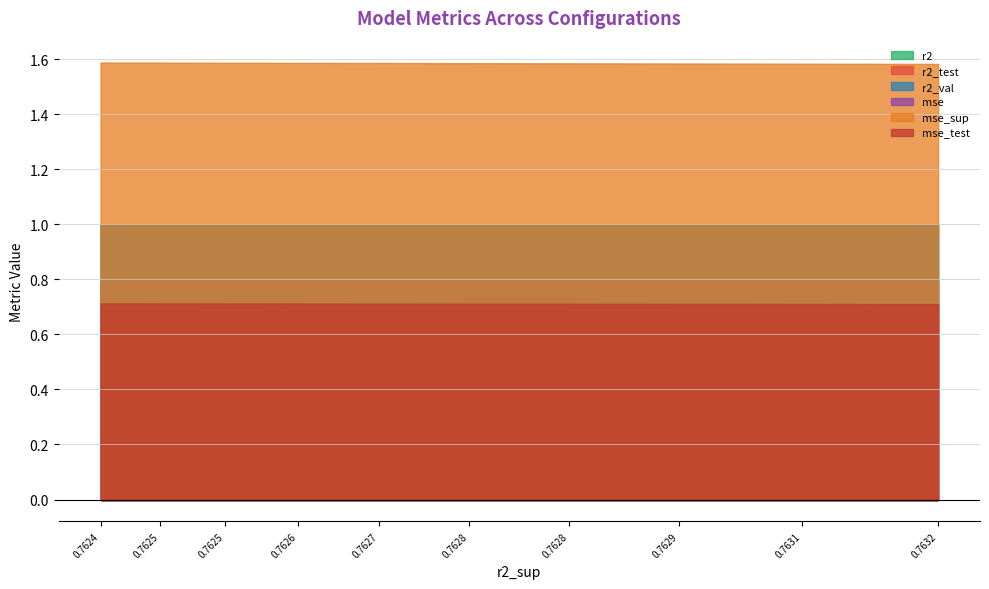

True or false: r2 and r2_test intersect in this chart.

False